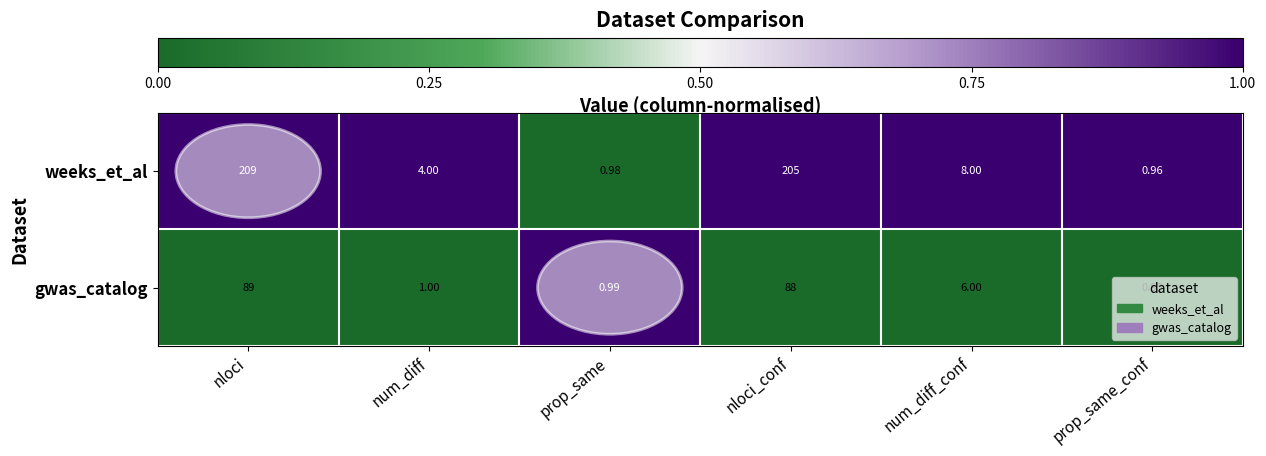

Which series has the largest range (max minus min)?

weeks_et_al